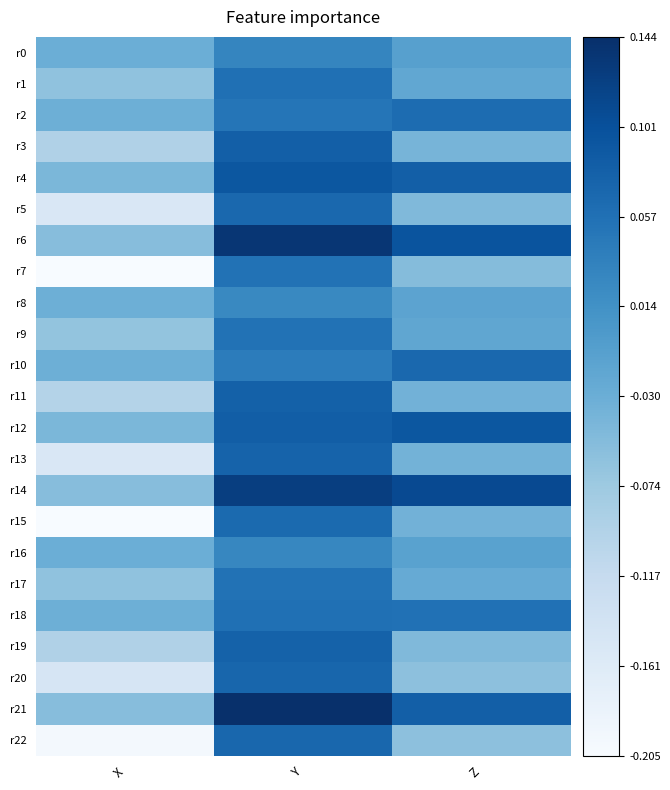

Reading left to right, list all the values displayed in this chart.

r0: X=0.5	Y=0.7	Z=0.6
r1: X=0.4	Y=0.8	Z=0.5
r2: X=0.5	Y=0.7	Z=0.8
r3: X=0.3	Y=0.8	Z=0.5
r4: X=0.5	Y=0.9	Z=0.8
r5: X=0.1	Y=0.8	Z=0.4
r6: X=0.4	Y=1.0	Z=0.9
r7: X=0.0	Y=0.7	Z=0.4
r8: X=0.5	Y=0.7	Z=0.5
r9: X=0.4	Y=0.7	Z=0.5
r10: X=0.5	Y=0.7	Z=0.8
r11: X=0.3	Y=0.8	Z=0.5
r12: X=0.5	Y=0.8	Z=0.8
r13: X=0.1	Y=0.8	Z=0.5
r14: X=0.4	Y=0.9	Z=0.9
r15: X=0.0	Y=0.8	Z=0.5
r16: X=0.5	Y=0.7	Z=0.6
r17: X=0.4	Y=0.7	Z=0.5
r18: X=0.5	Y=0.8	Z=0.7
r19: X=0.3	Y=0.8	Z=0.4
r20: X=0.2	Y=0.8	Z=0.4
r21: X=0.4	Y=1.0	Z=0.8
r22: X=0.0	Y=0.8	Z=0.4